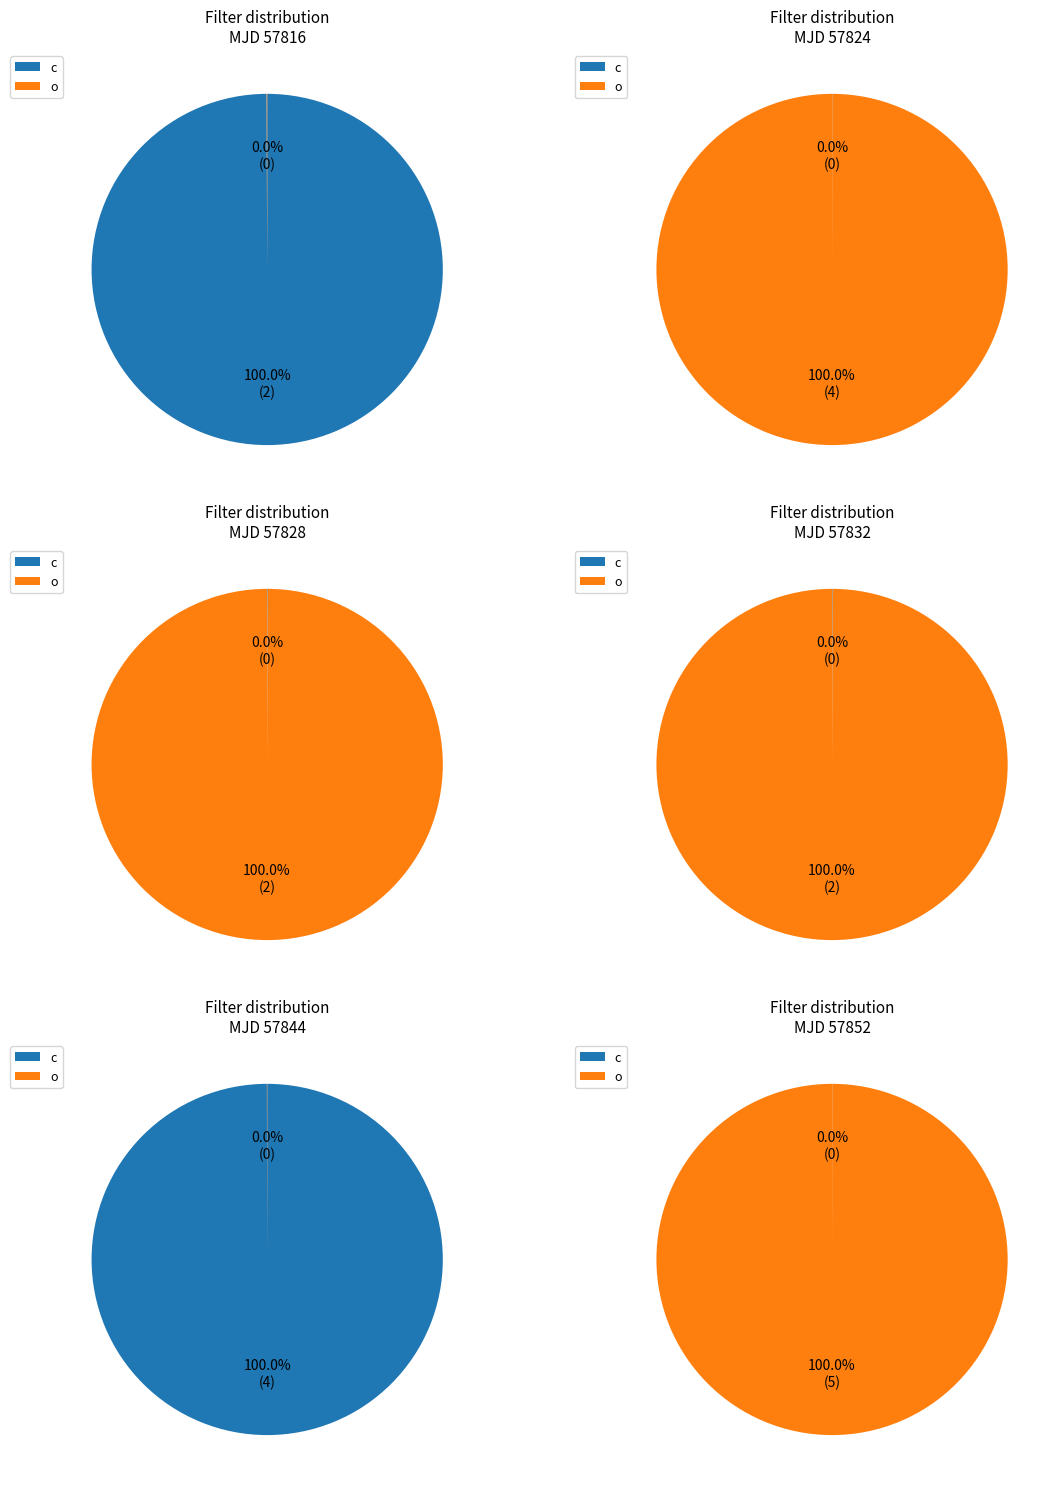

What is the total percentage of c and o?

100.0%